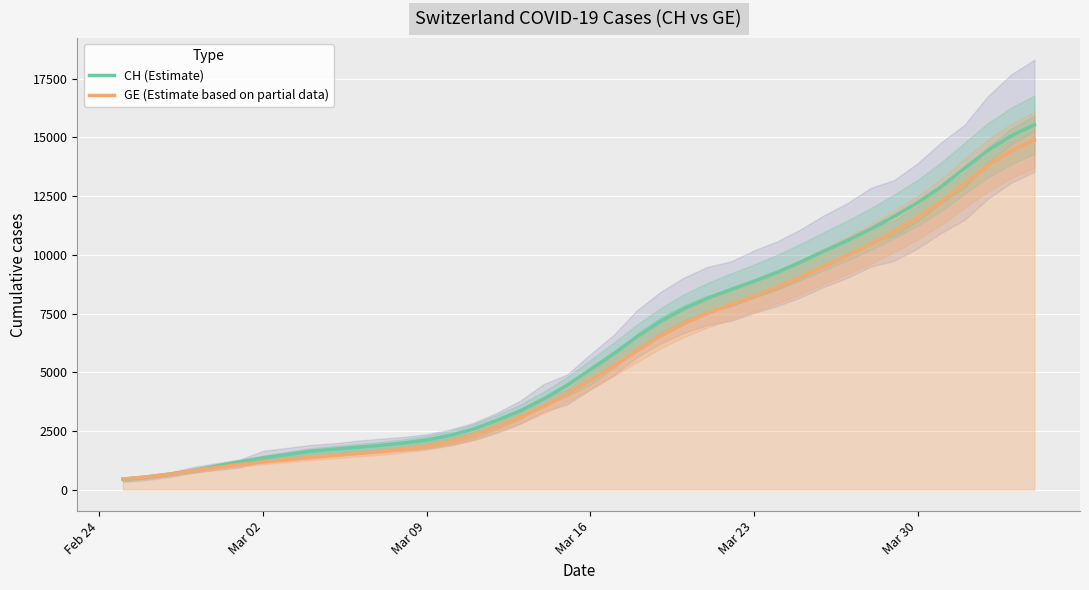

What is the minimum value shown in the chart?

446.8